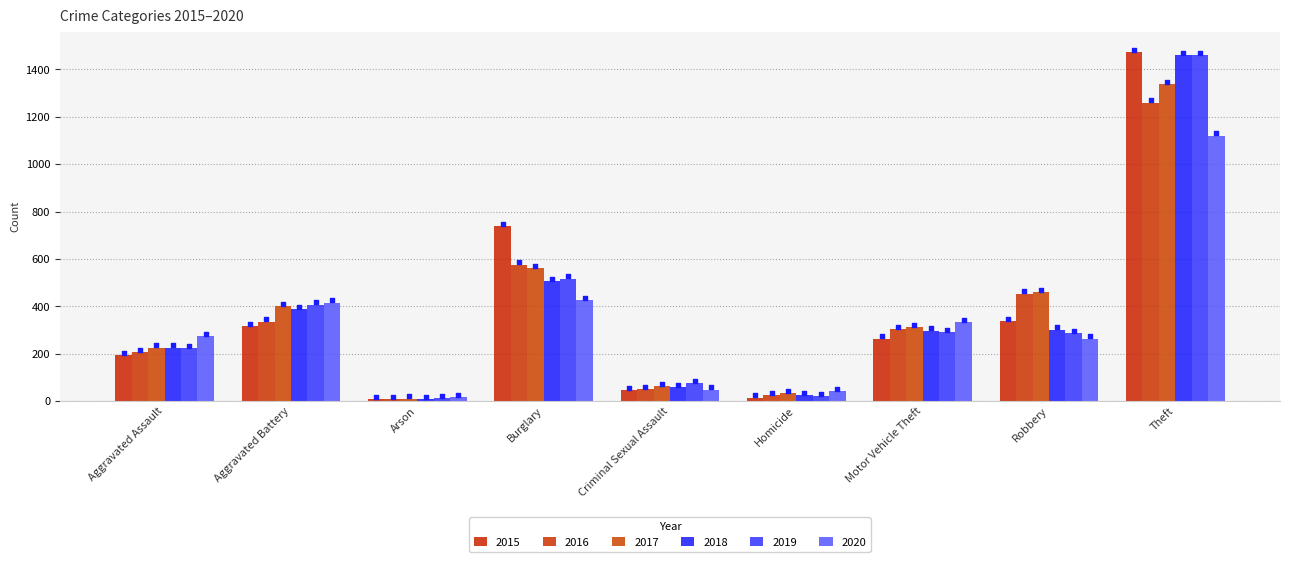

What is the total value across all series at Homicide?

162